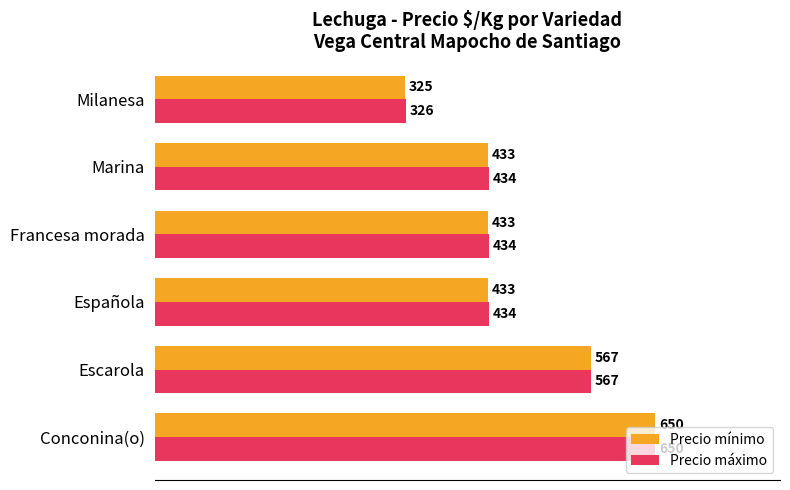

Which category has the lowest value across all series?

Milanesa